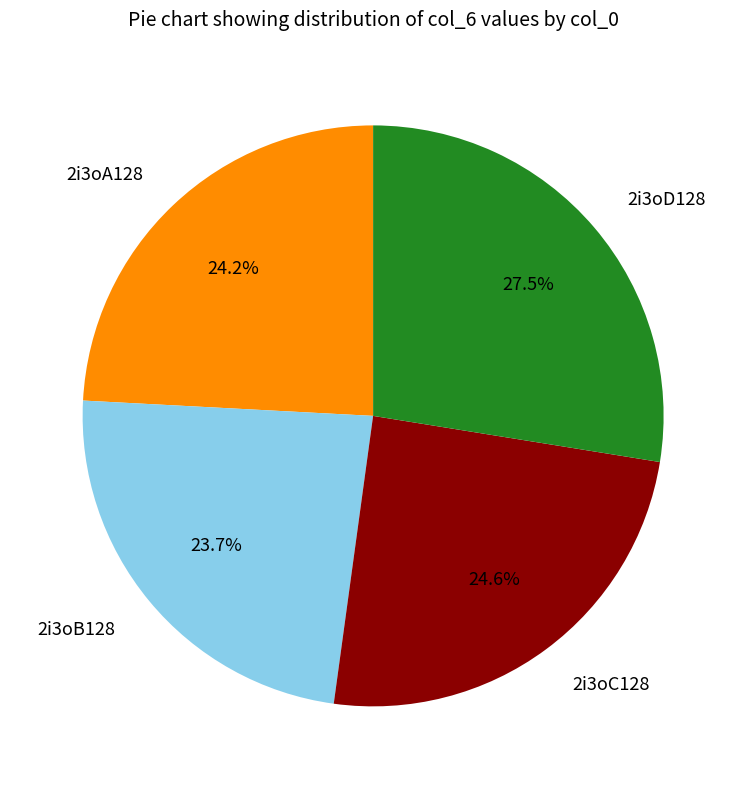

How many segments does this pie chart have?

4